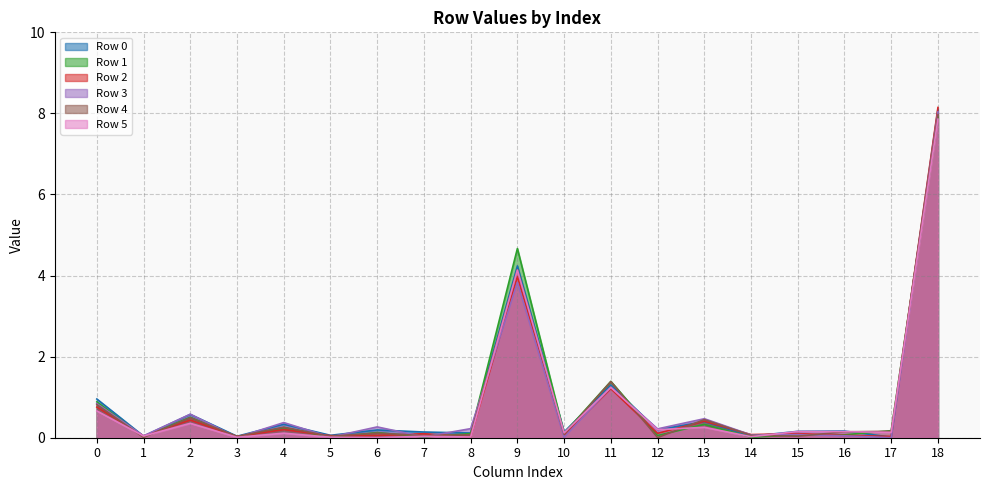

Count the number of data series in this chart.

6